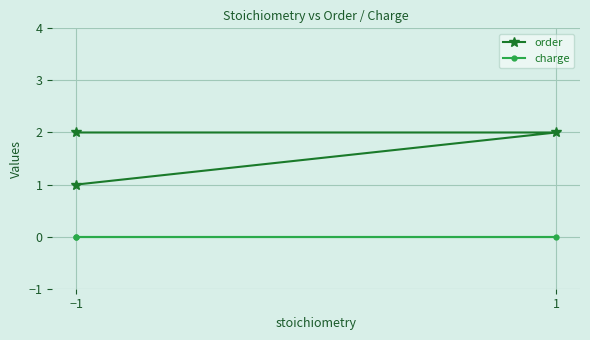

Reading left to right, list all the values displayed in this chart.

order: 1	2	2
charge: 0	0	0